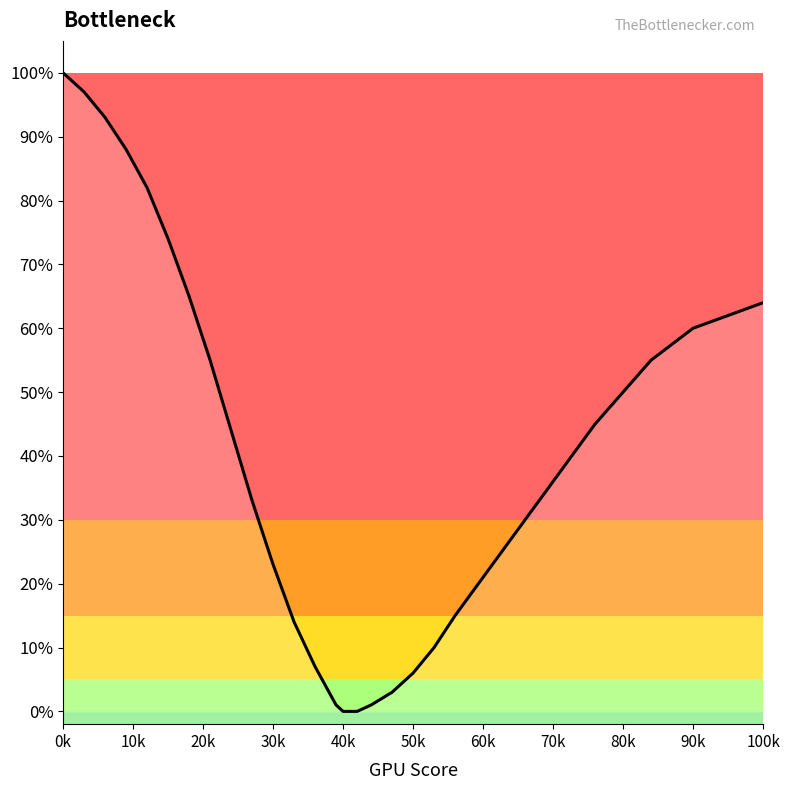

What is the difference between the maximum and minimum values?

100